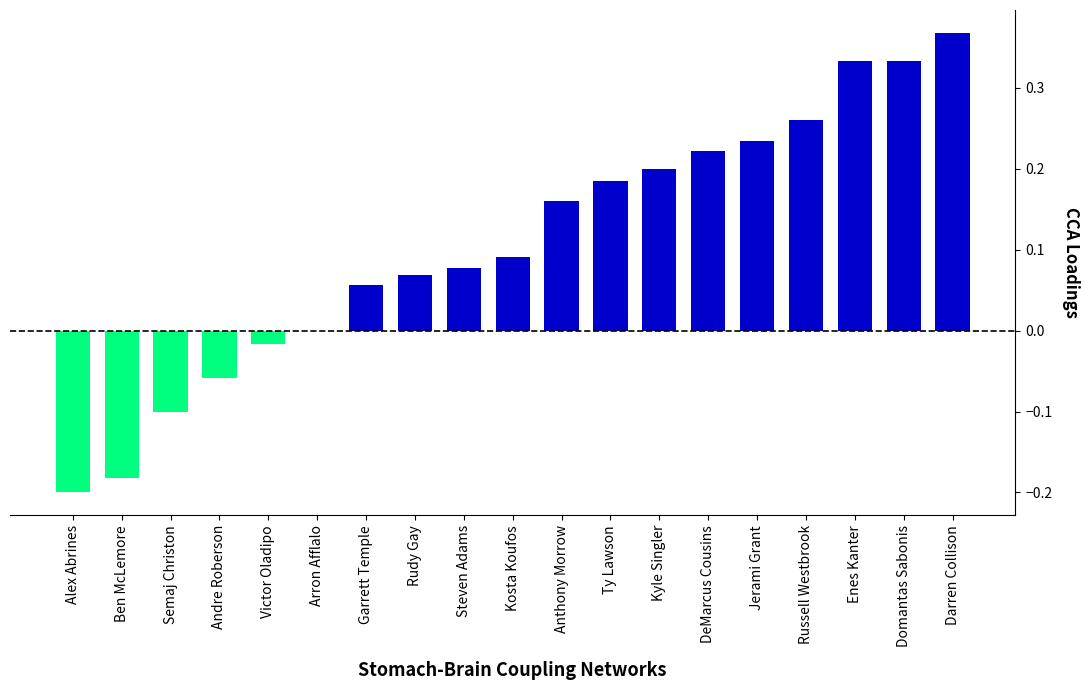

Between Kosta Koufos and Alex Abrines, which is larger?

Kosta Koufos